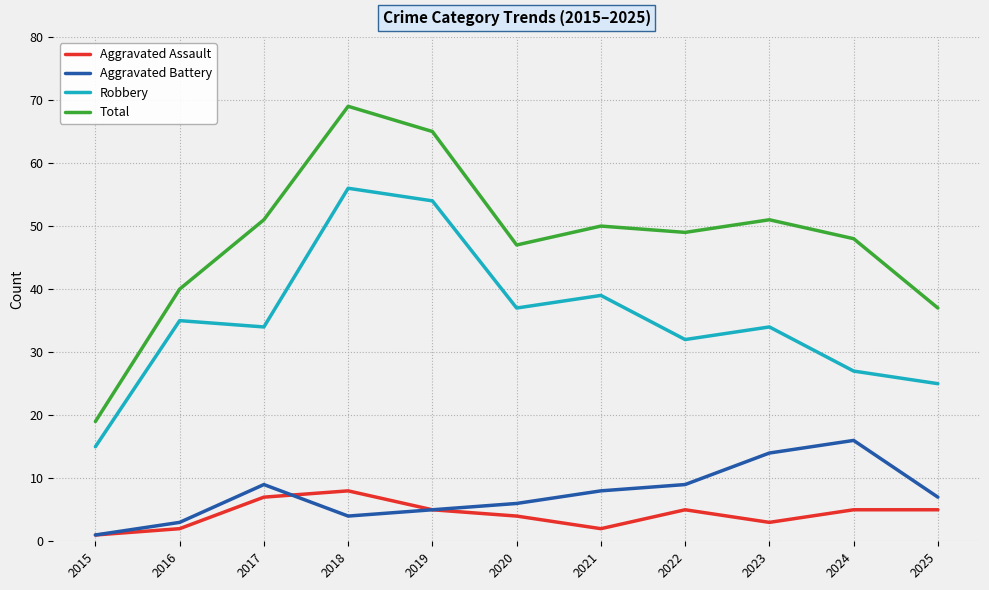

What is the sum of all Robbery values?

388